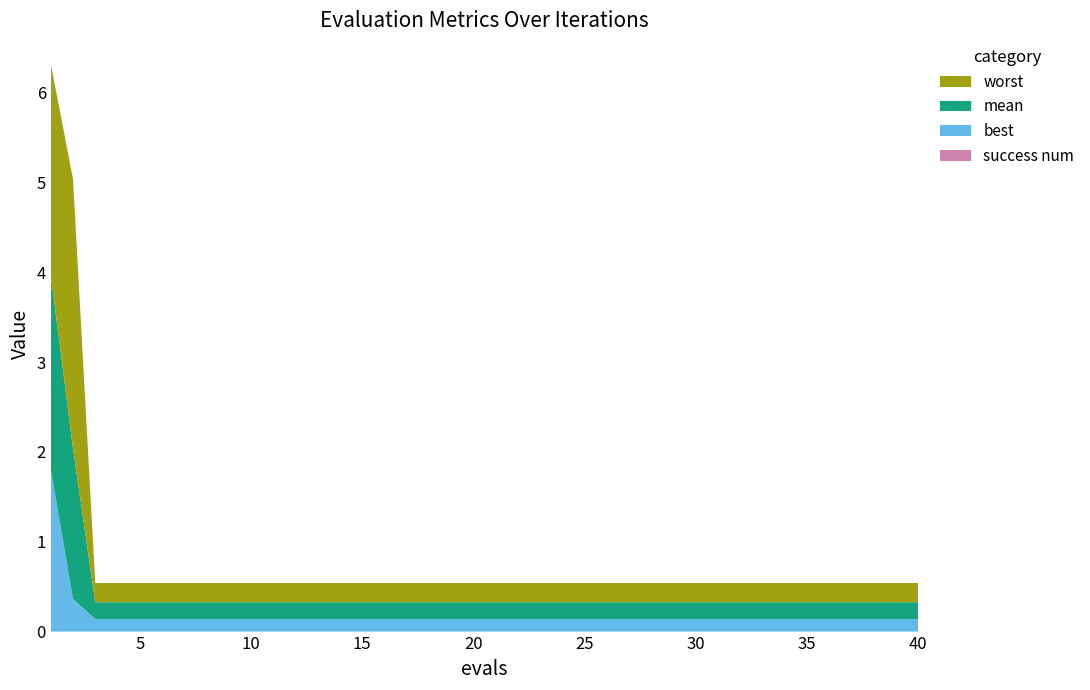

Reading left to right, what are all the values shown in this chart?

best: 1=1.8	2=0.4	3=0.1	4=0.1	5=0.1	6=0.1	7=0.1	8=0.1	9=0.1	10=0.1	11=0.1	12=0.1	13=0.1	14=0.1	15=0.1	16=0.1	17=0.1	18=0.1	19=0.1	20=0.1	21=0.1	22=0.1	23=0.1	24=0.1	25=0.1	26=0.1	27=0.1	28=0.1	29=0.1	30=0.1	31=0.1	32=0.1	33=0.1	34=0.1	35=0.1	36=0.1	37=0.1	38=0.1	39=0.1	40=0.1
mean: 1=2.2	2=1.7	3=0.2	4=0.2	5=0.2	6=0.2	7=0.2	8=0.2	9=0.2	10=0.2	11=0.2	12=0.2	13=0.2	14=0.2	15=0.2	16=0.2	17=0.2	18=0.2	19=0.2	20=0.2	21=0.2	22=0.2	23=0.2	24=0.2	25=0.2	26=0.2	27=0.2	28=0.2	29=0.2	30=0.2	31=0.2	32=0.2	33=0.2	34=0.2	35=0.2	36=0.2	37=0.2	38=0.2	39=0.2	40=0.2
worst: 1=2.4	2=3.0	3=0.2	4=0.2	5=0.2	6=0.2	7=0.2	8=0.2	9=0.2	10=0.2	11=0.2	12=0.2	13=0.2	14=0.2	15=0.2	16=0.2	17=0.2	18=0.2	19=0.2	20=0.2	21=0.2	22=0.2	23=0.2	24=0.2	25=0.2	26=0.2	27=0.2	28=0.2	29=0.2	30=0.2	31=0.2	32=0.2	33=0.2	34=0.2	35=0.2	36=0.2	37=0.2	38=0.2	39=0.2	40=0.2
success num: 1=0.0	2=0.0	3=0.0	4=0.0	5=0.0	6=0.0	7=0.0	8=0.0	9=0.0	10=0.0	11=0.0	12=0.0	13=0.0	14=0.0	15=0.0	16=0.0	17=0.0	18=0.0	19=0.0	20=0.0	21=0.0	22=0.0	23=0.0	24=0.0	25=0.0	26=0.0	27=0.0	28=0.0	29=0.0	30=0.0	31=0.0	32=0.0	33=0.0	34=0.0	35=0.0	36=0.0	37=0.0	38=0.0	39=0.0	40=0.0